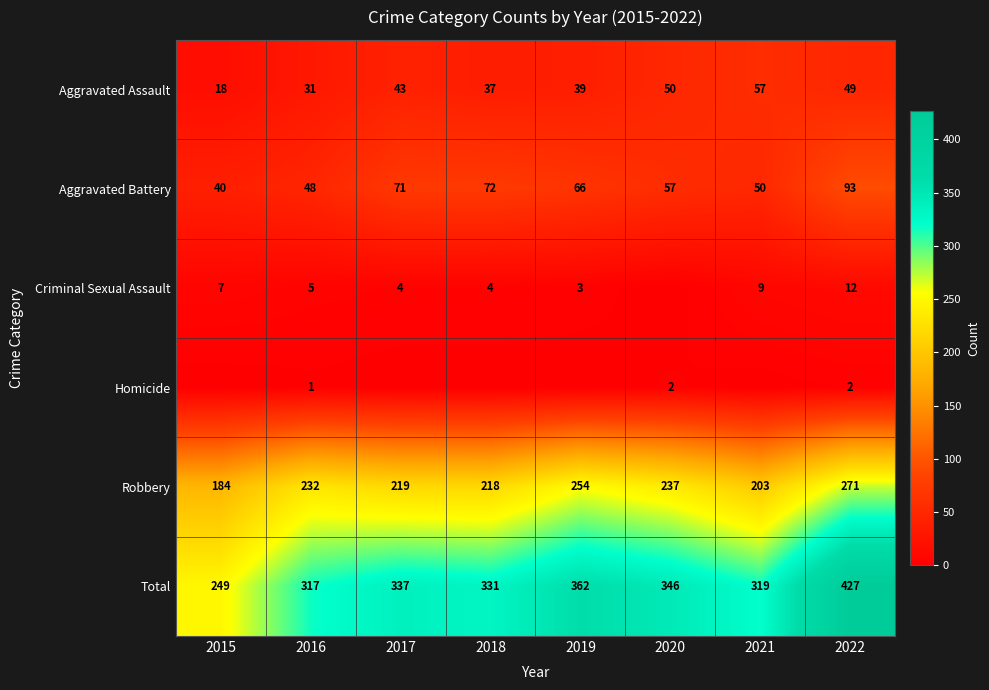

What value does the Aggravated Assault series have at 2022?

49